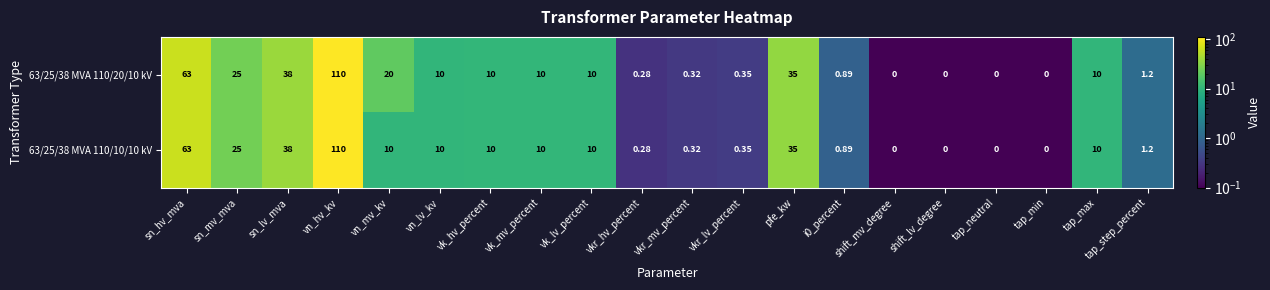

Where does the 63/25/38 MVA 110/10/10 kV series first go above 10?

sn_hv_mva